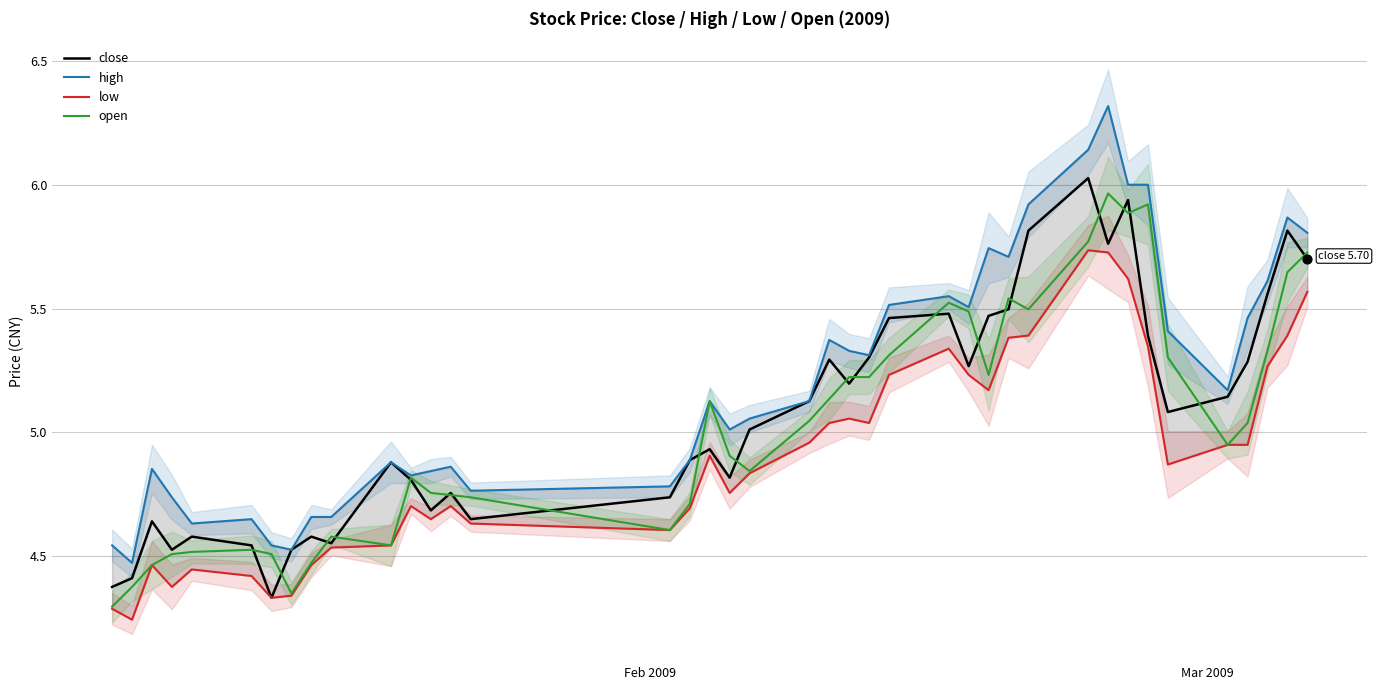

Which series has the widest spread of Y values?

high